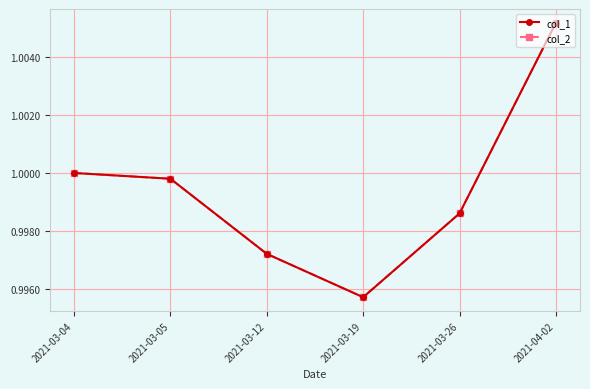

Between 2021-03-26 and 2021-03-04, which is larger?

2021-03-04